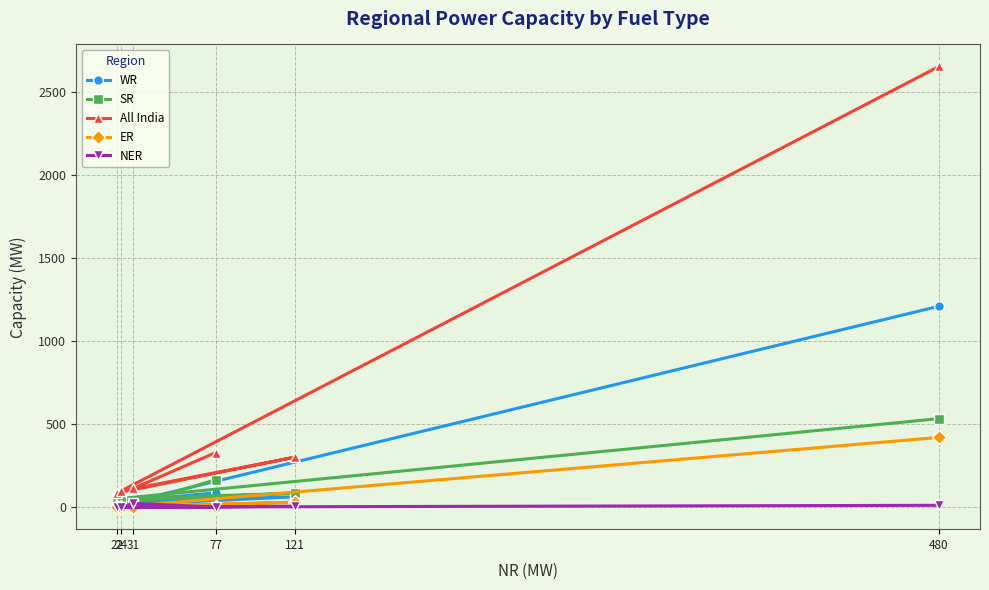

Where is the first local maximum for WR?

121